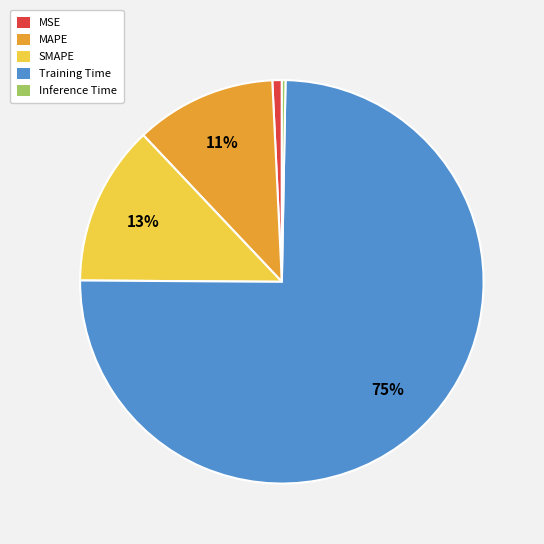

Which has a higher value, MSE or Training Time?

Training Time